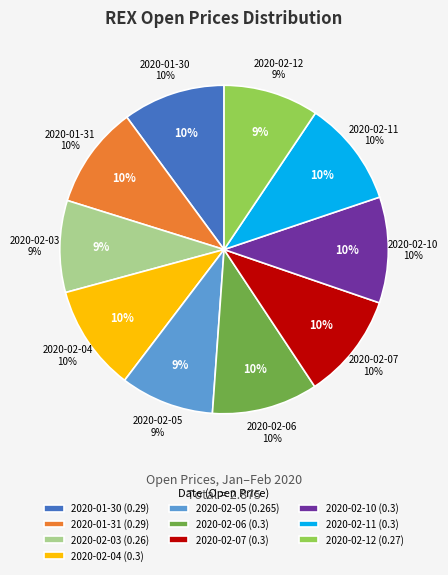

Is the sum of 2020-02-11 and 2020-01-31 greater than half?

No